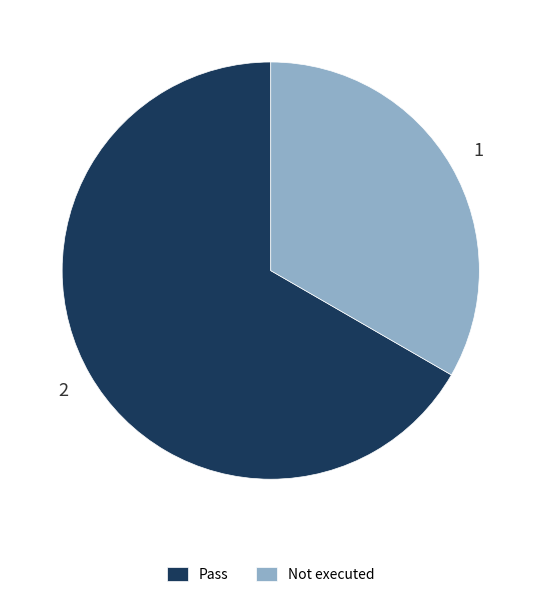

Which slice is the smallest?

Not executed